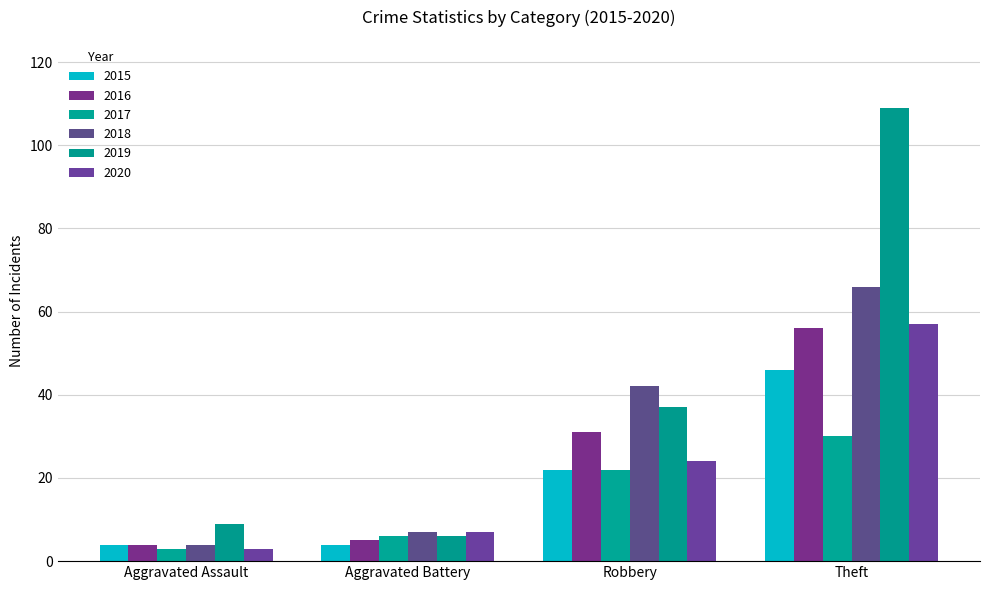

What is the maximum value shown in the chart?

109